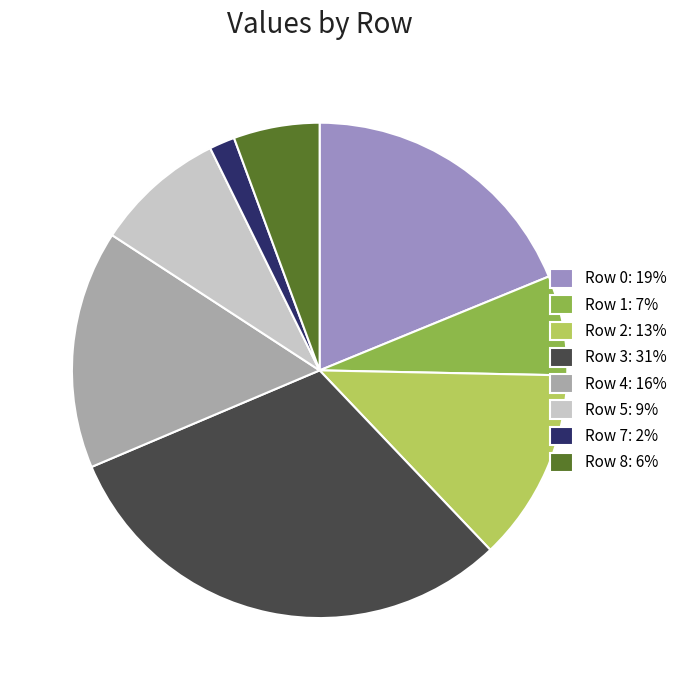

Which slice is the smallest?

Row 7